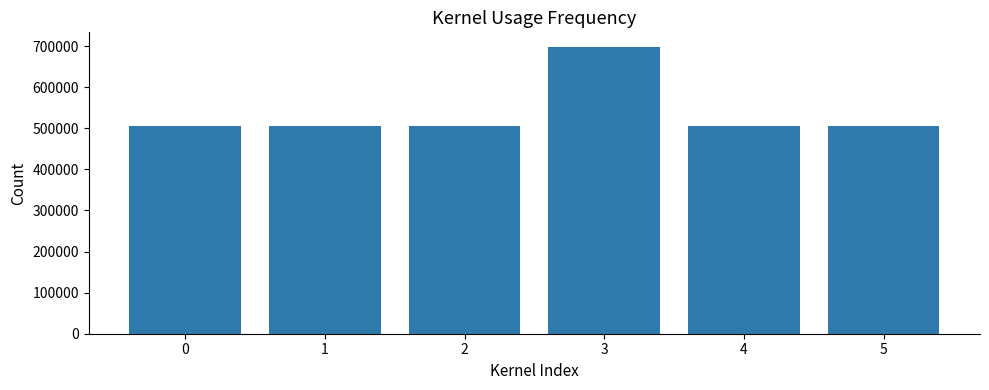

What is the change in value from 0 to 5?

-194